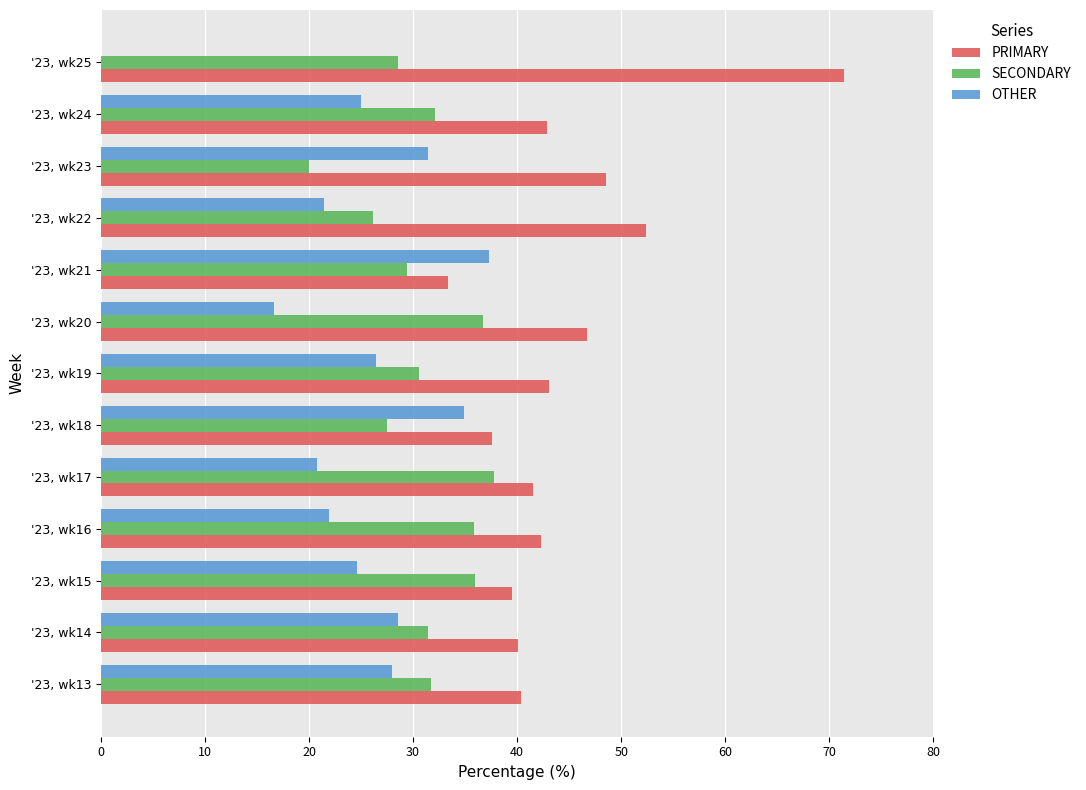

Is it true that OTHER equals 24.3 at '23, wk20?

False